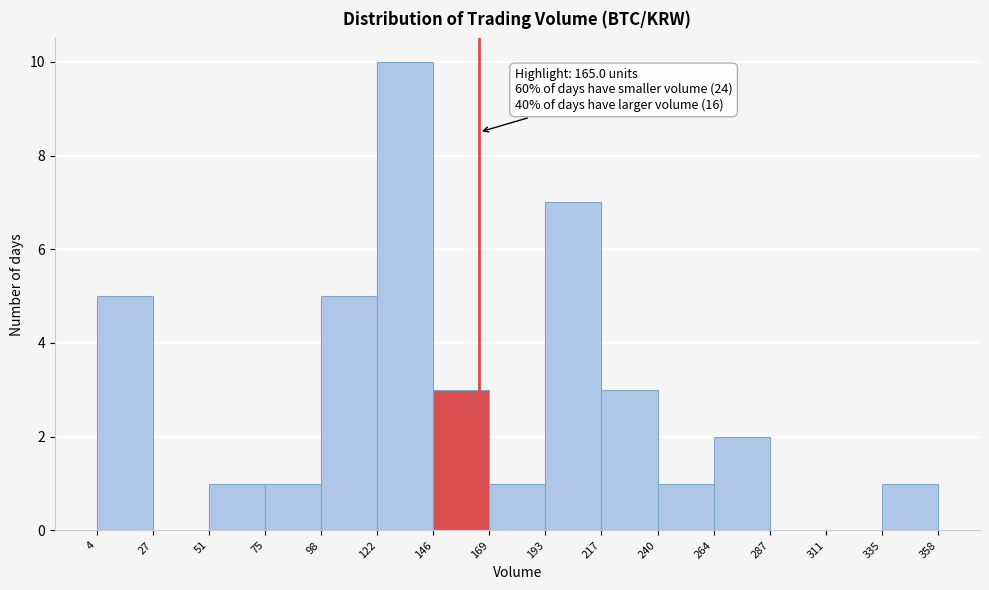

Over which range of the x-axis is the bar tallest?

122 to 146